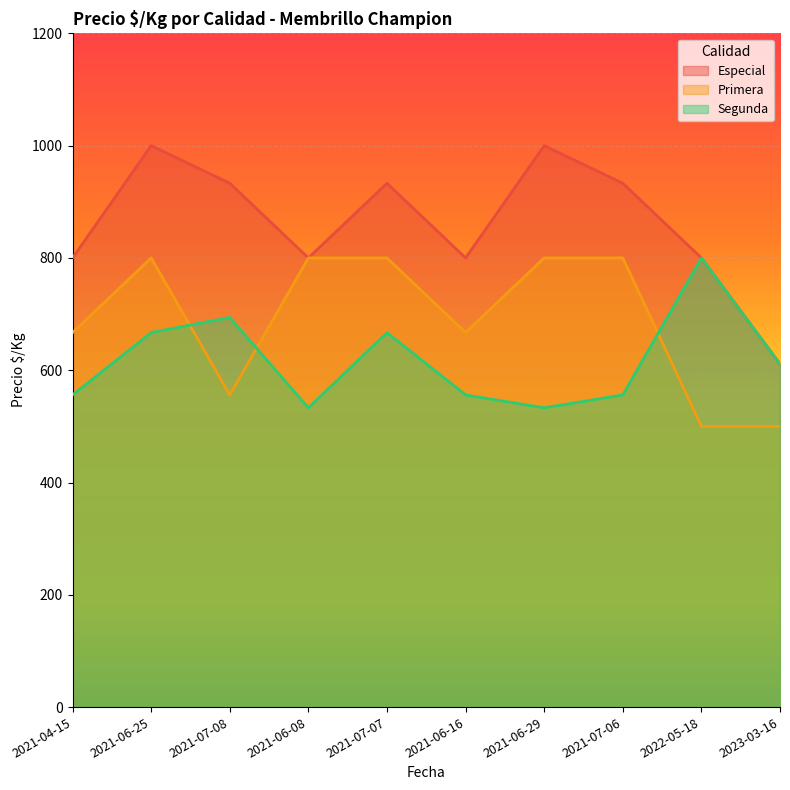

Where is Primera nearest to the value 650?

2021-04-15